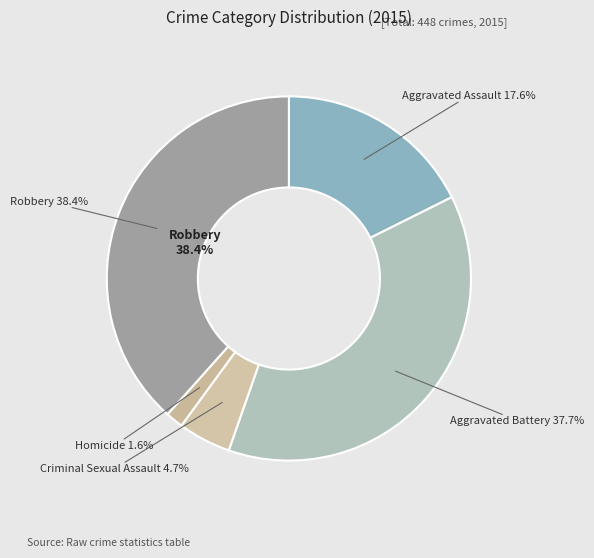

To the nearest percent, what is the average slice percentage?

20%